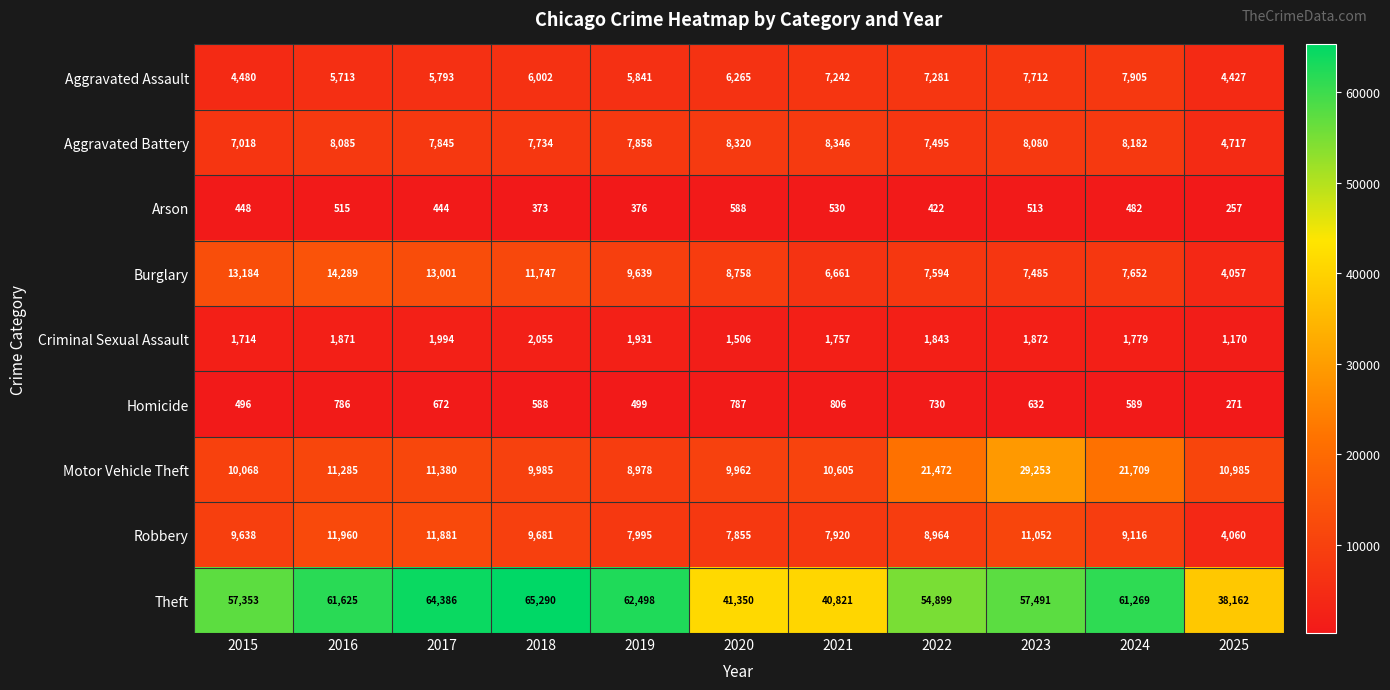

How many distinct data groups are displayed?

9